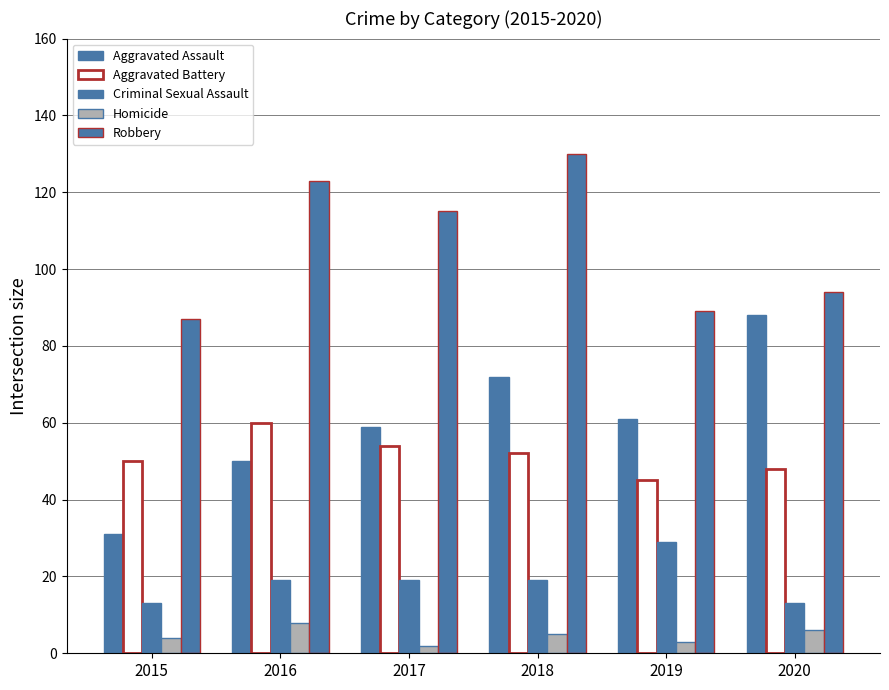

How many categories are shown in the chart?

6